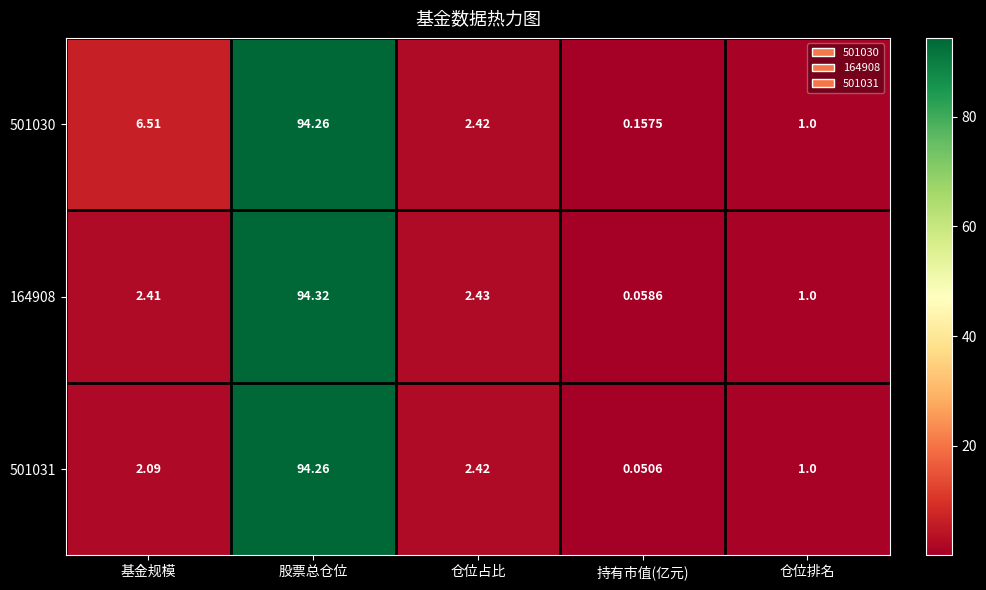

Which series has the largest range (max minus min)?

164908